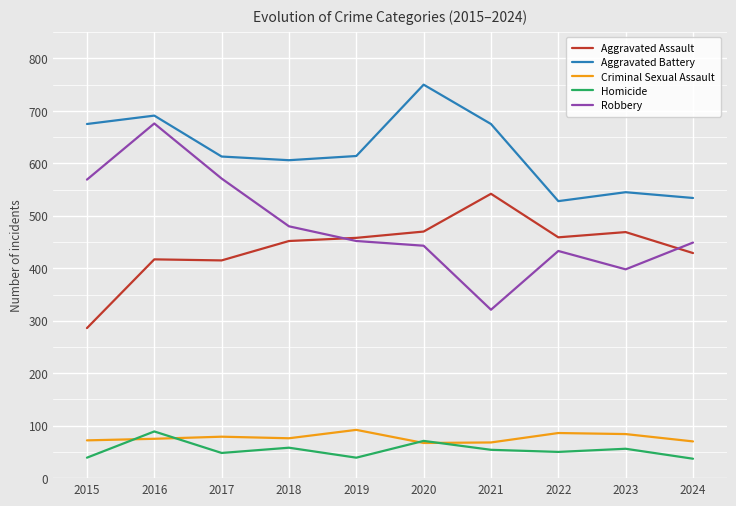

What are all the series names shown in the legend?

Aggravated Assault, Aggravated Battery, Criminal Sexual Assault, Homicide, Robbery